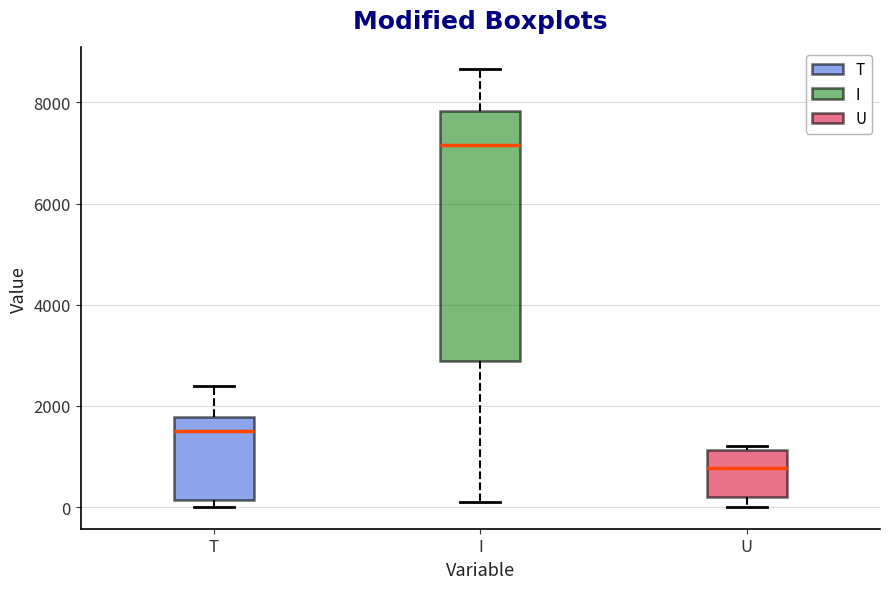

Where does the median line of the box for T sit on the y-axis? The values are not printed on the chart, so give them approximately, as read against the axis.

1400